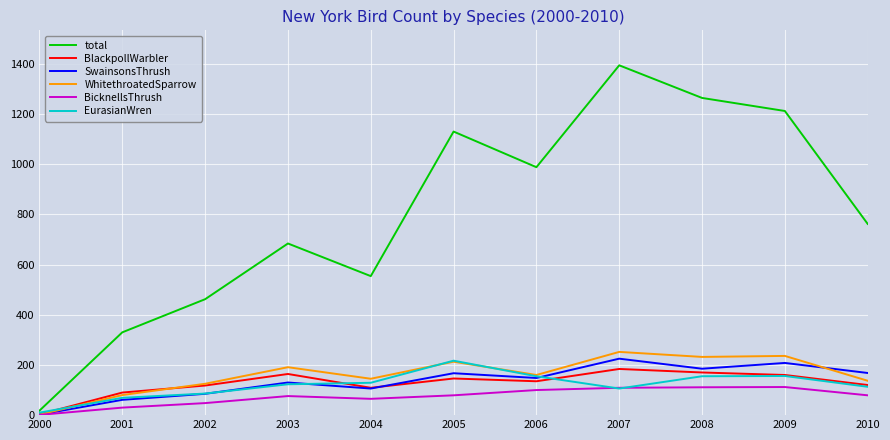

Which series has the largest total across all categories?

total